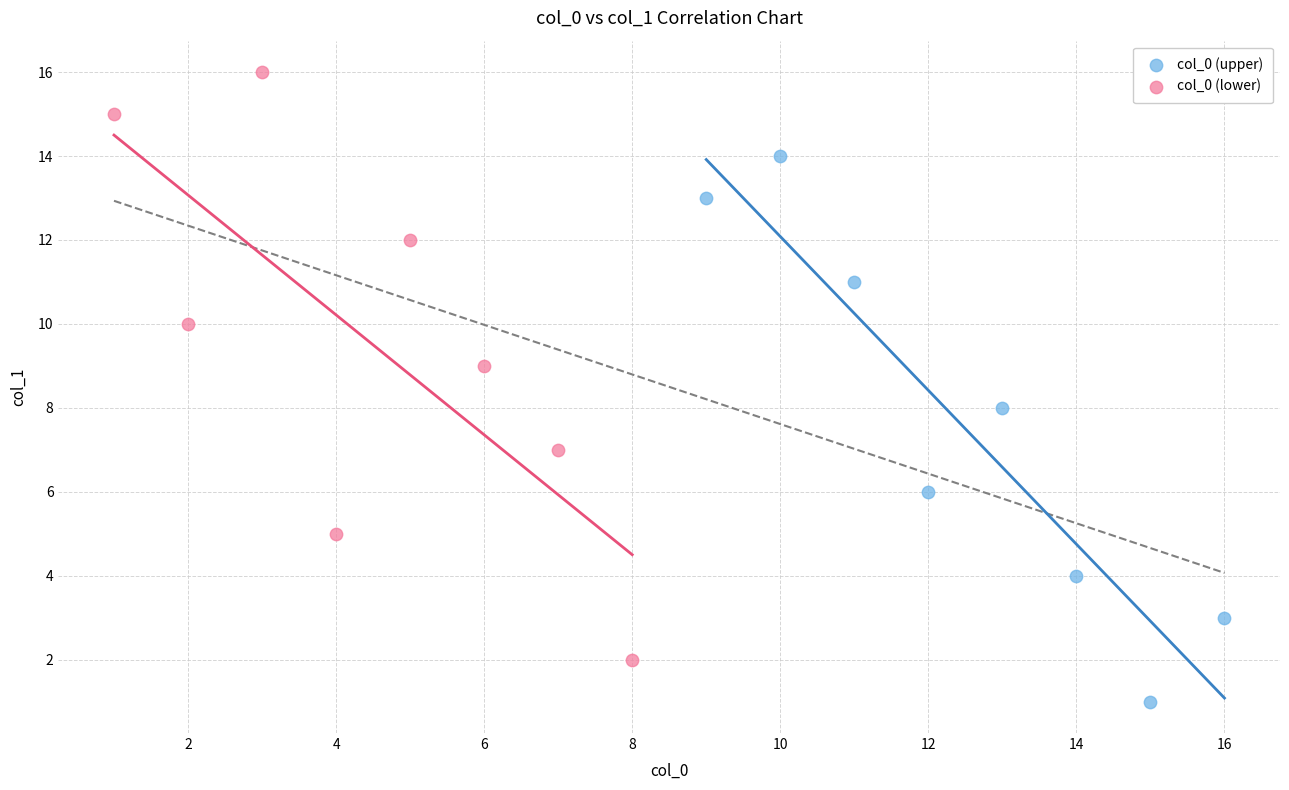

Which series reaches the maximum Y coordinate?

col_0 (lower)